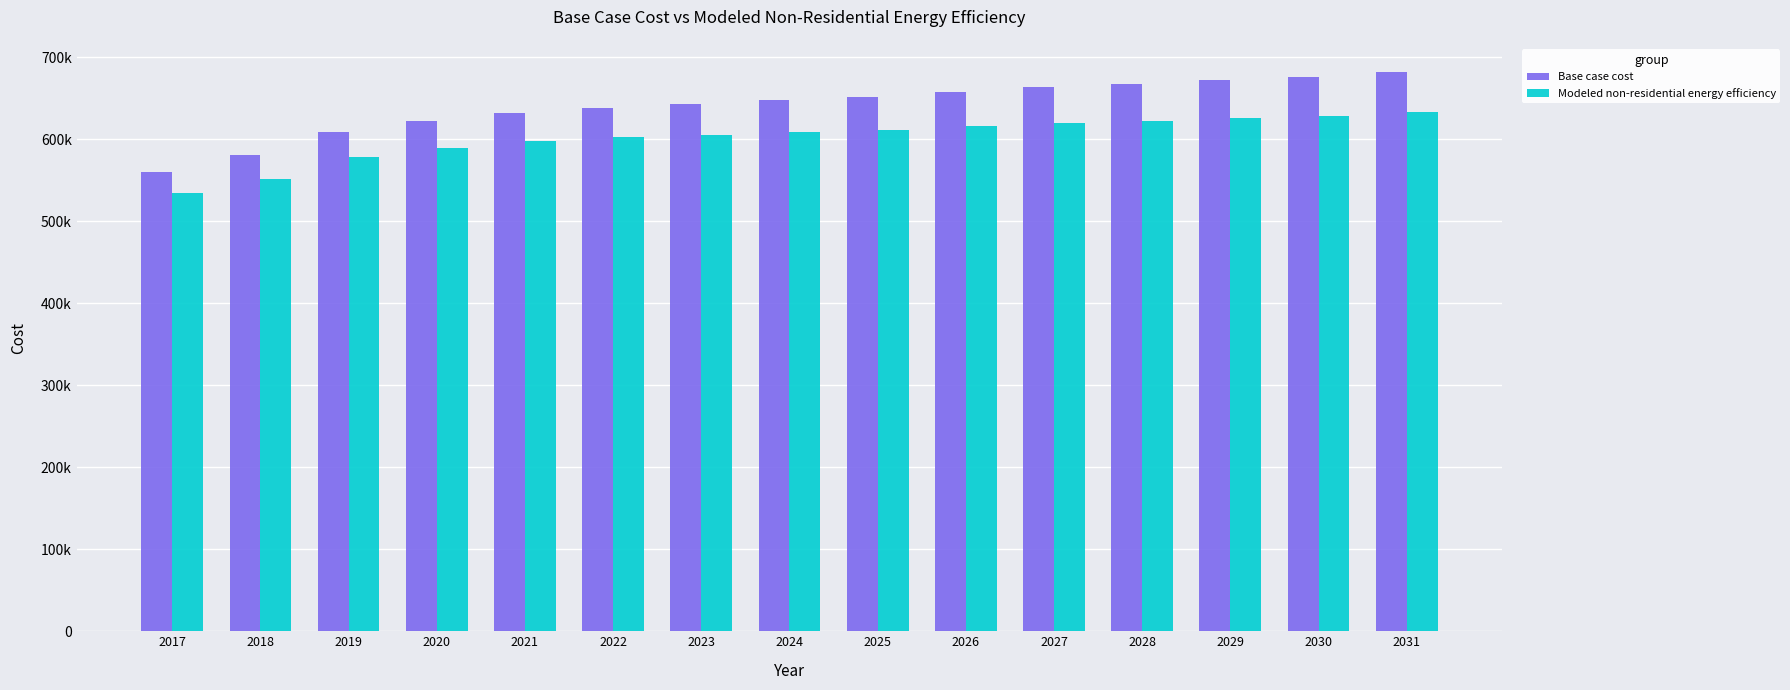

List the series in order of their overall mean, lowest first.

Modeled non-residential energy efficiency, Base case cost